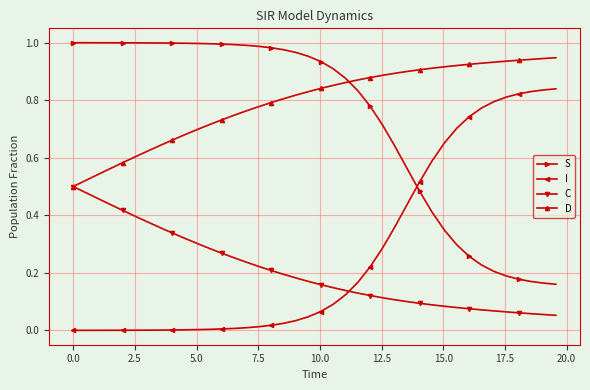

Which series has the largest total across all categories?

D